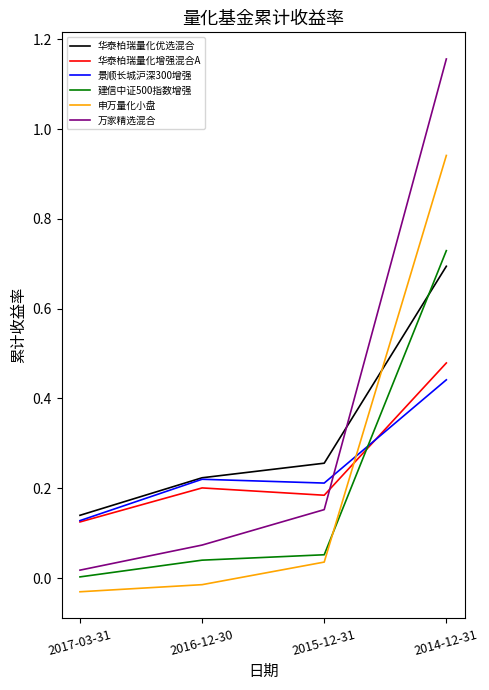

What is the total value across all series at 2014-12-31?

4.4